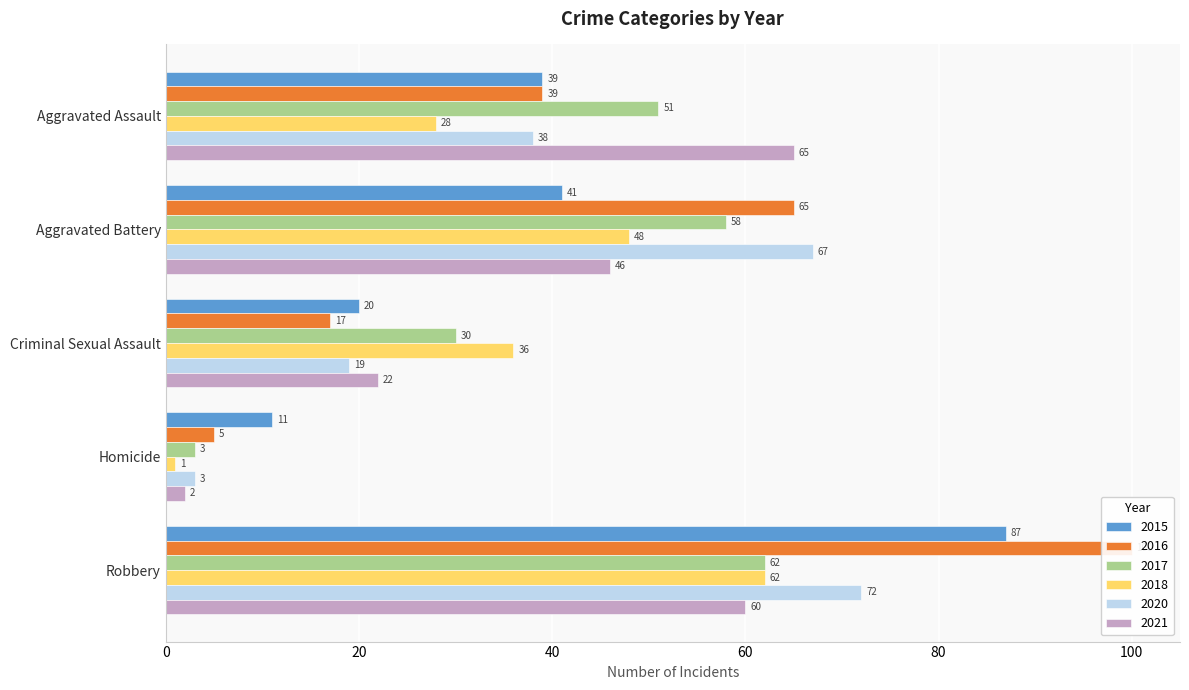

What are all the series names shown in the legend?

2015, 2016, 2017, 2018, 2020, 2021